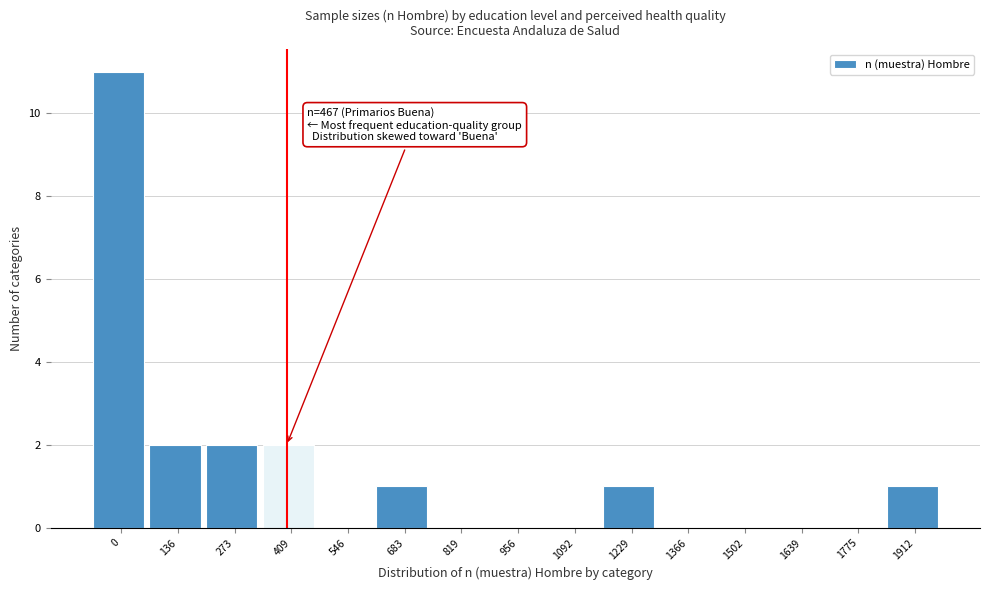

Reading left to right, extract all data points from this chart.

0=11	136=2	273=2	409=2	546=0	683=1	819=0	956=0	1092=0	1229=1	1366=0	1502=0	1639=0	1775=0	1912=1